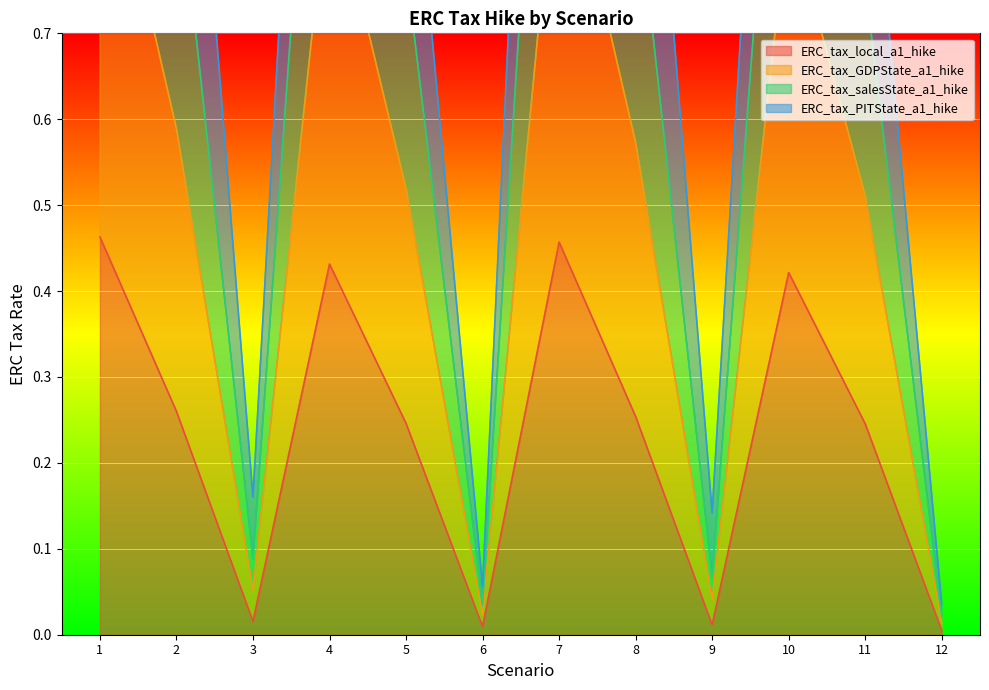

Rank the categories by ERC_tax_GDPState_a1_hike value from highest to lowest.

1, 7, 4, 10, 2, 8, 5, 11, 3, 9, 6, 12